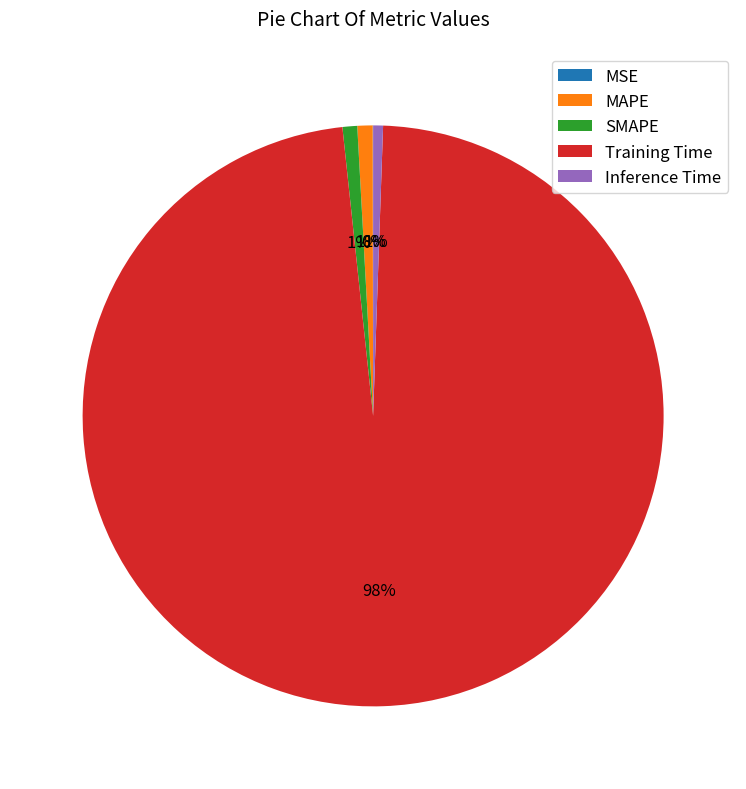

To the nearest percent, what is the average slice percentage?

20%